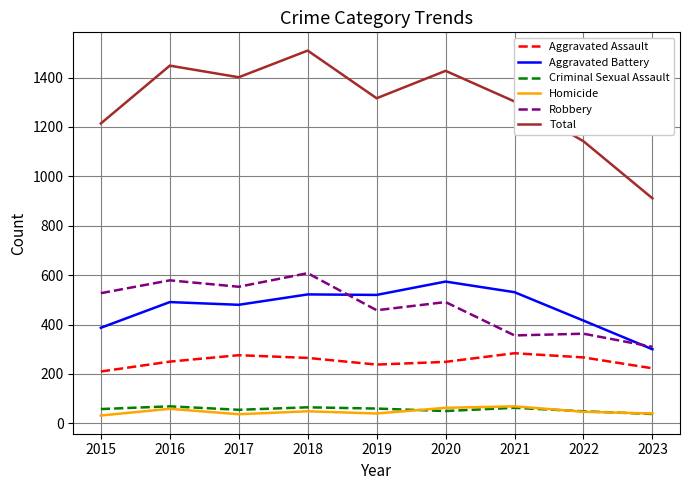

Which category has the lowest value in the Aggravated Battery series?

2023